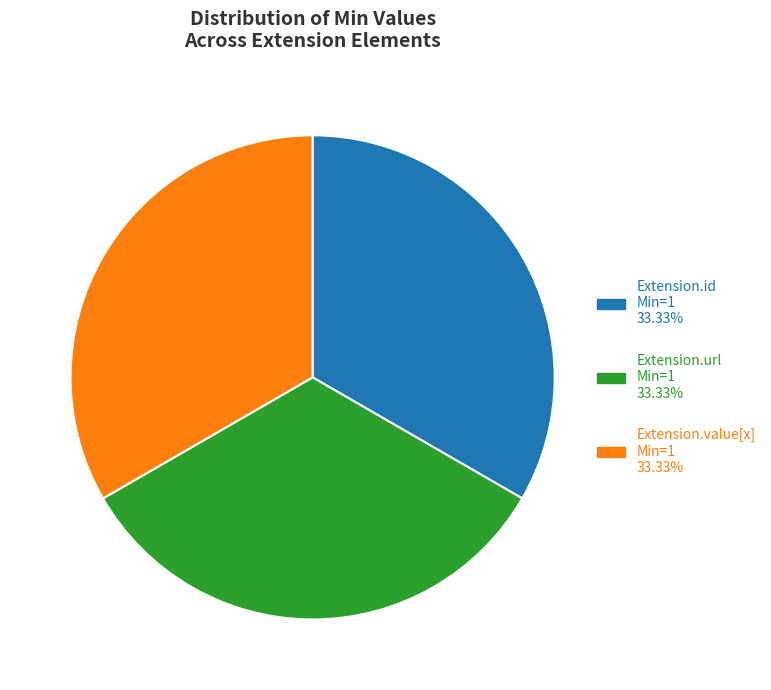

How many segments does this pie chart have?

3